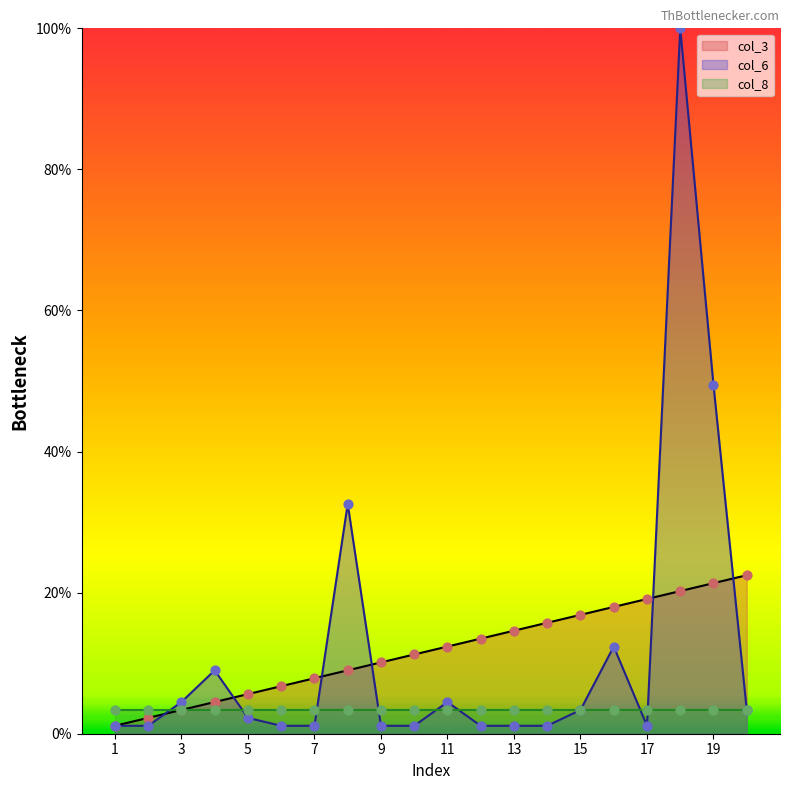

Which series has the largest total across all categories?

col_3